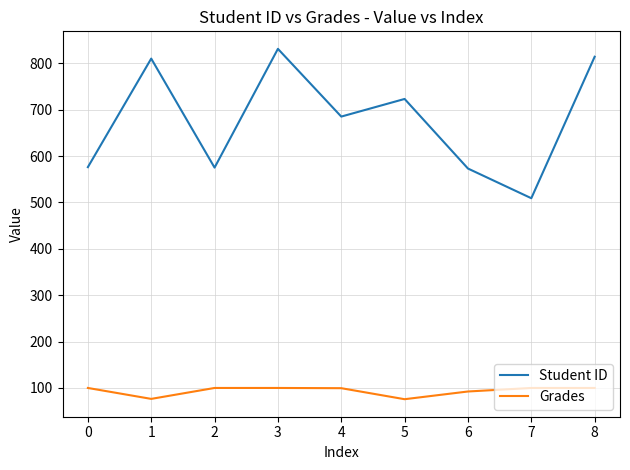

What is the spread (max minus min) of values at 6?

480.6